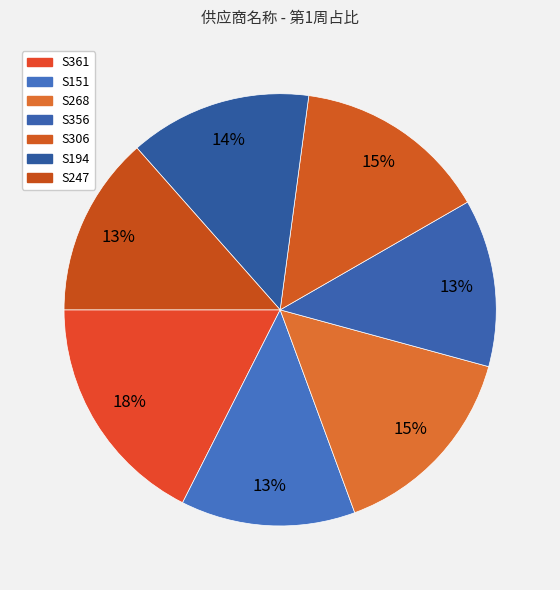

Is the sum of S151 and S361 greater than half?

No